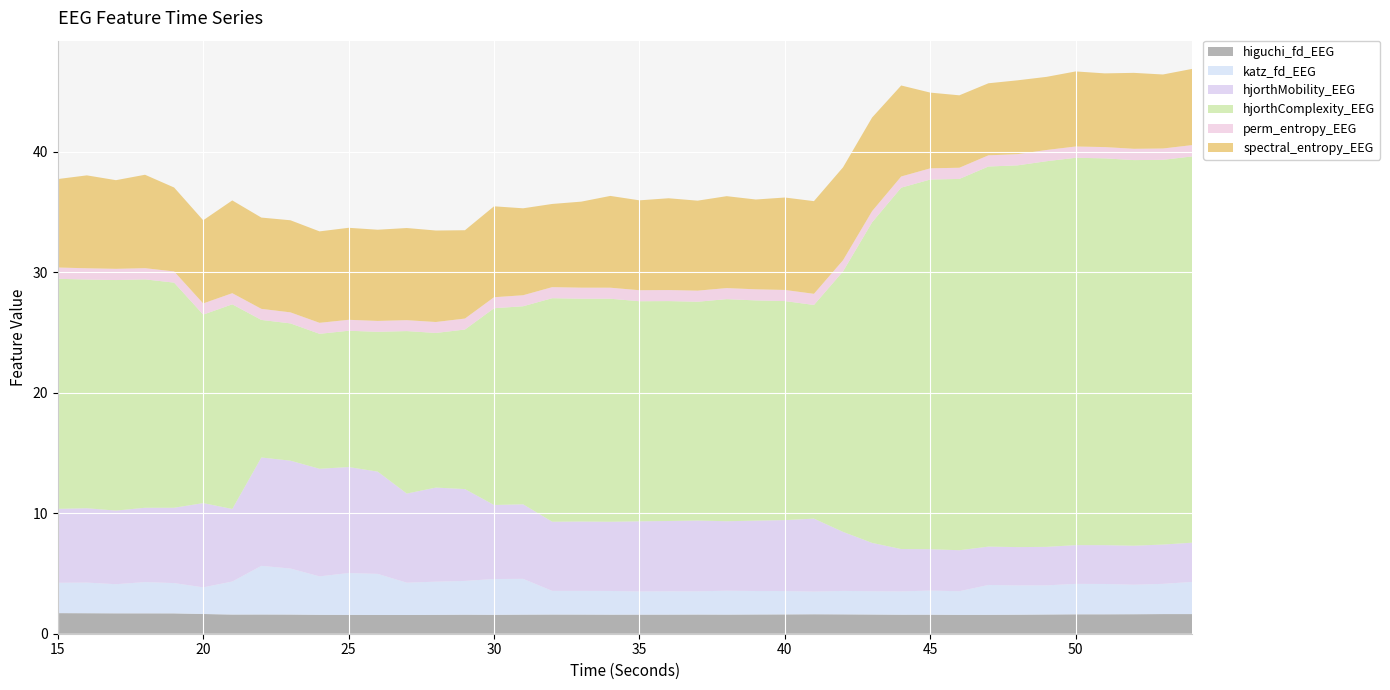

Reading left to right, what are all the values shown in this chart?

higuchi_fd_EEG: 15=1.7	16=1.7	17=1.7	18=1.7	19=1.7	20=1.6	21=1.6	22=1.6	23=1.6	24=1.6	25=1.6	26=1.6	27=1.6	28=1.6	29=1.6	30=1.6	31=1.6	32=1.6	33=1.6	34=1.6	35=1.6	36=1.6	37=1.6	38=1.6	39=1.6	40=1.6	41=1.6	42=1.6	43=1.6	44=1.6	45=1.6	46=1.6	47=1.6	48=1.6	49=1.6	50=1.6	51=1.6	52=1.6	53=1.6	54=1.6
katz_fd_EEG: 15=2.5	16=2.5	17=2.4	18=2.6	19=2.5	20=2.2	21=2.7	22=4.0	23=3.8	24=3.2	25=3.5	26=3.4	27=2.7	28=2.8	29=2.8	30=3.0	31=3.0	32=2.0	33=2.0	34=2.0	35=1.9	36=1.9	37=1.9	38=2.0	39=1.9	40=1.9	41=1.9	42=1.9	43=1.9	44=1.9	45=2.0	46=2.0	47=2.5	48=2.4	49=2.4	50=2.5	51=2.5	52=2.4	53=2.5	54=2.7
hjorthMobility_EEG: 15=6.1	16=6.2	17=6.1	18=6.2	19=6.2	20=7.0	21=6.0	22=9.0	23=8.9	24=8.9	25=8.8	26=8.5	27=7.4	28=7.8	29=7.6	30=6.1	31=6.2	32=5.7	33=5.8	34=5.7	35=5.8	36=5.8	37=5.9	38=5.8	39=5.8	40=5.9	41=6.1	42=4.9	43=4.0	44=3.5	45=3.4	46=3.4	47=3.2	48=3.2	49=3.2	50=3.2	51=3.2	52=3.2	53=3.3	54=3.3
hjorthComplexity_EEG: 15=19.1	16=19.0	17=19.1	18=18.9	19=18.7	20=15.6	21=17.0	22=11.4	23=11.4	24=11.2	25=11.3	26=11.6	27=13.5	28=12.8	29=13.2	30=16.3	31=16.4	32=18.5	33=18.5	34=18.5	35=18.3	36=18.2	37=18.2	38=18.4	39=18.3	40=18.2	41=17.7	42=21.6	43=26.6	44=30.0	45=30.7	46=30.8	47=31.5	48=31.7	49=32.0	50=32.1	51=32.1	52=32.0	53=31.9	54=32.0
perm_entropy_EEG: 15=0.9	16=0.9	17=0.9	18=0.9	19=0.9	20=0.9	21=0.9	22=0.9	23=0.9	24=0.9	25=0.9	26=0.9	27=0.9	28=0.9	29=0.9	30=0.9	31=0.9	32=0.9	33=0.9	34=0.9	35=0.9	36=0.9	37=0.9	38=0.9	39=0.9	40=0.9	41=0.9	42=0.9	43=0.9	44=0.9	45=0.9	46=0.9	47=0.9	48=0.9	49=0.9	50=0.9	51=0.9	52=0.9	53=0.9	54=0.9
spectral_entropy_EEG: 15=7.3	16=7.7	17=7.4	18=7.8	19=7.0	20=6.9	21=7.7	22=7.6	23=7.6	24=7.6	25=7.6	26=7.6	27=7.6	28=7.6	29=7.3	30=7.5	31=7.2	32=6.9	33=7.1	34=7.6	35=7.5	36=7.6	37=7.5	38=7.6	39=7.5	40=7.7	41=7.7	42=7.7	43=7.8	44=7.6	45=6.3	46=6.0	47=6.0	48=6.1	49=6.1	50=6.2	51=6.1	52=6.3	53=6.1	54=6.3